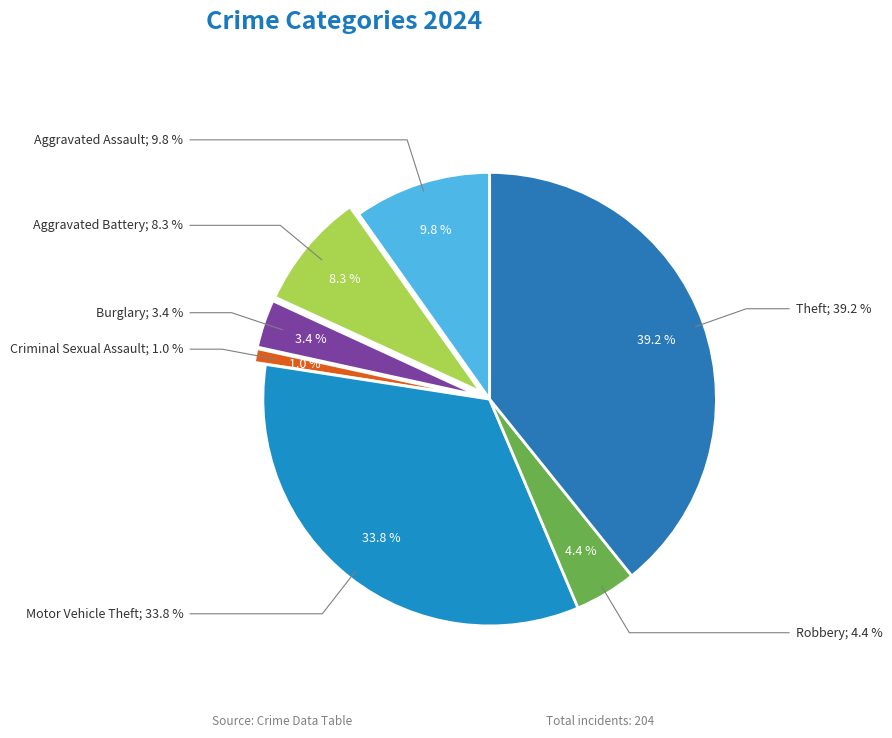

How many segments does this pie chart have?

7